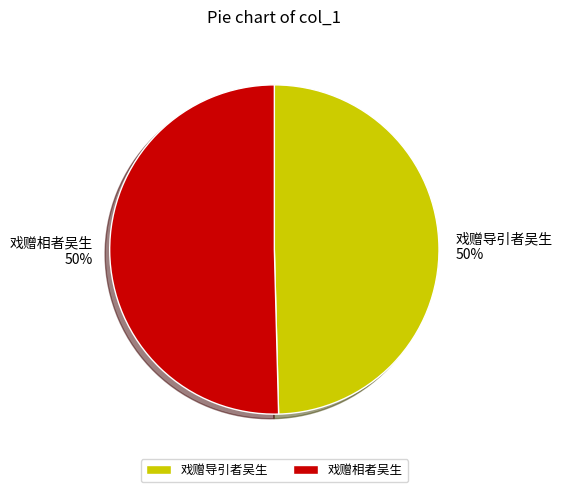

What is the ratio of the value at 戏赠导引者吴生 to the value at 戏赠相者吴生?

1.0